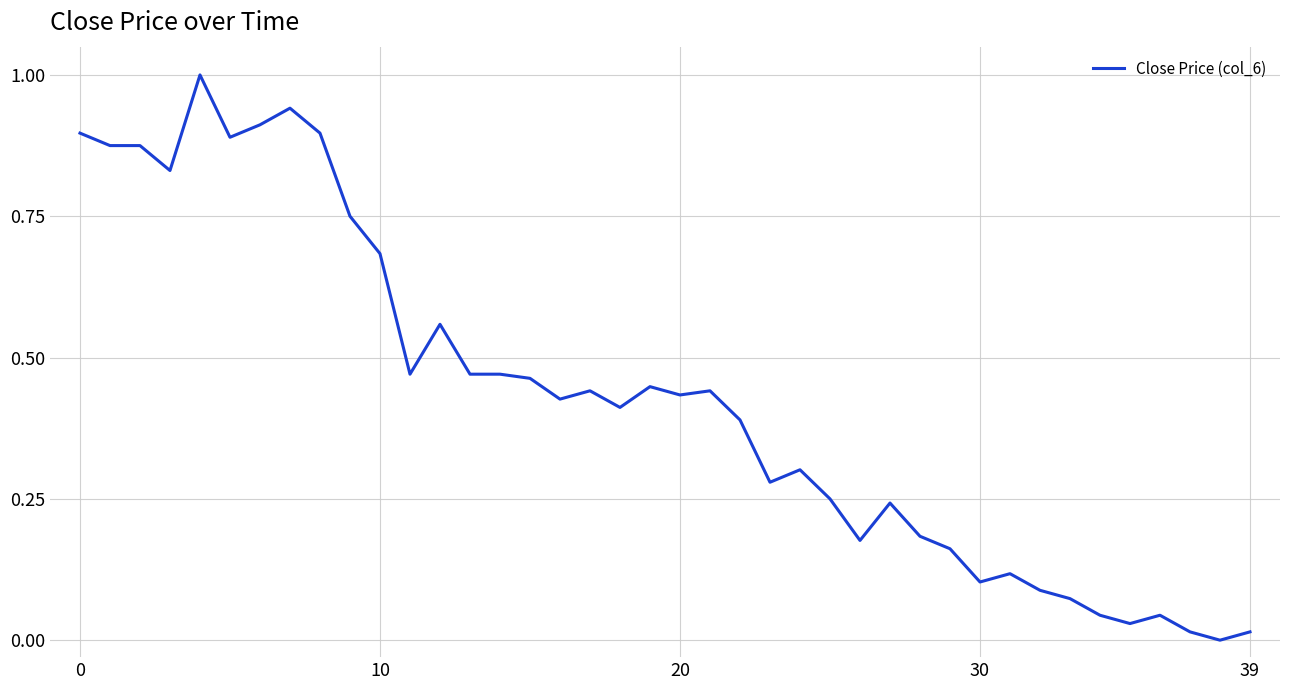

What is the maximum value shown in the chart?

1.0